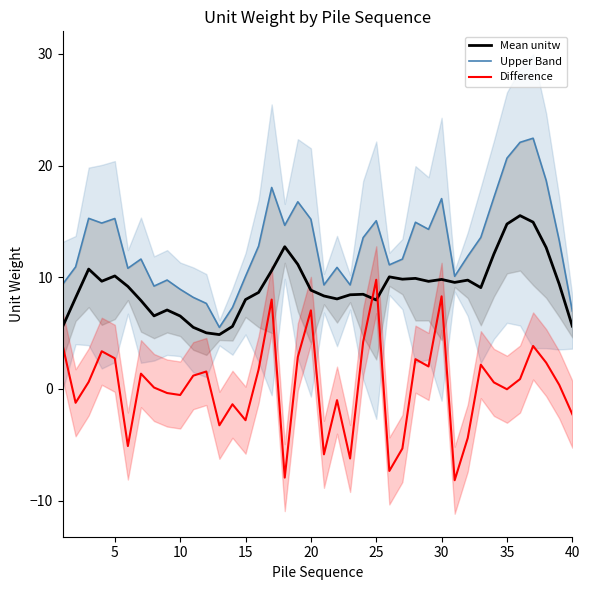

How many data points in Mean unitw are less than 9?

19